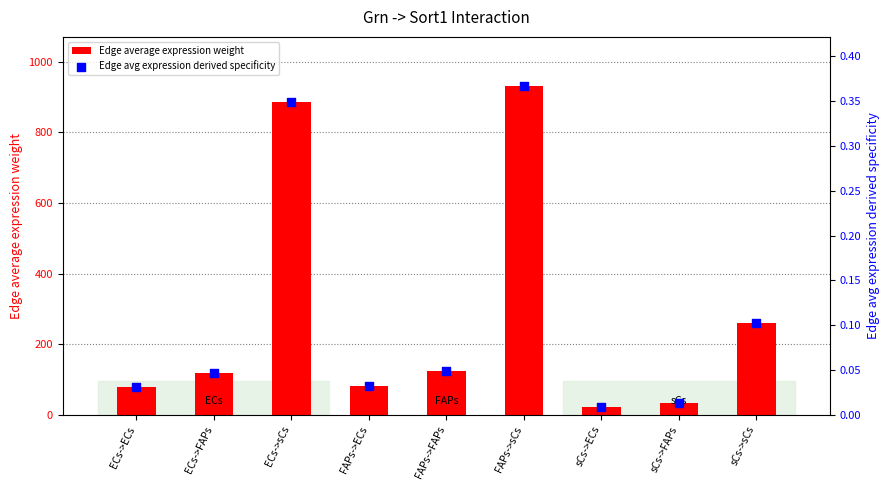

Which series has the largest total across all categories?

Edge average expression weight